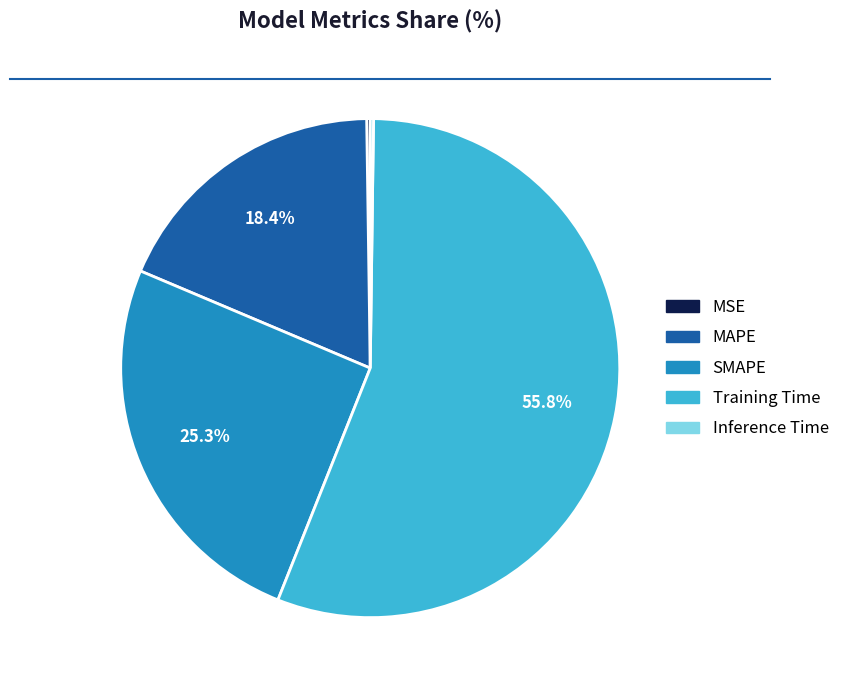

Approximately how many times larger is the value at SMAPE compared to Training Time?

0.5